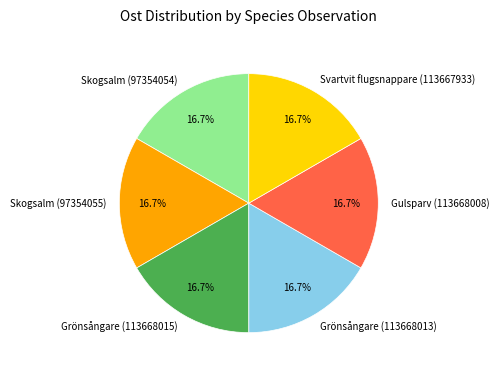

To the nearest percent, what is the average slice percentage?

17%